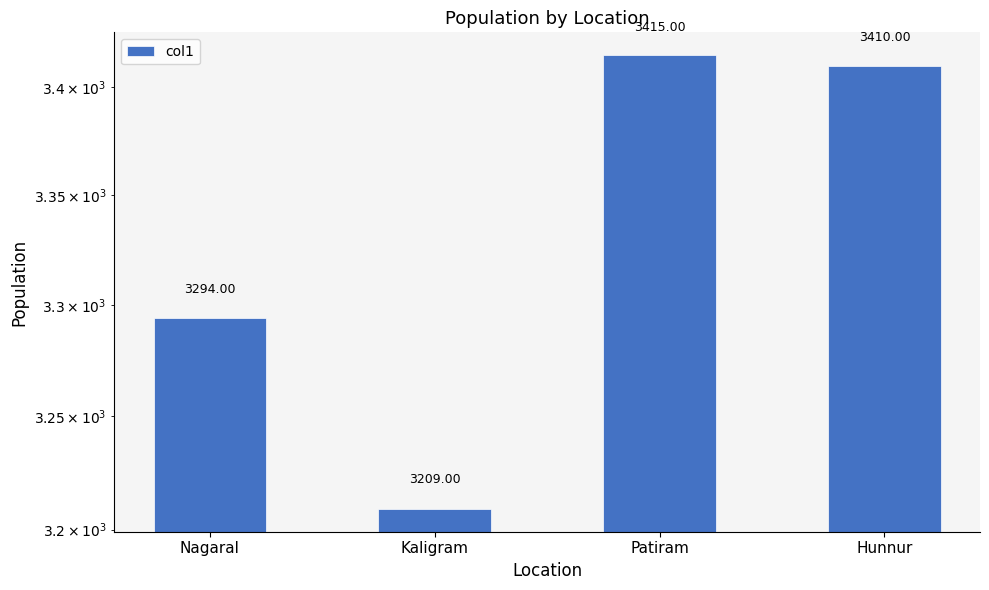

Count the number of categories in the chart.

4